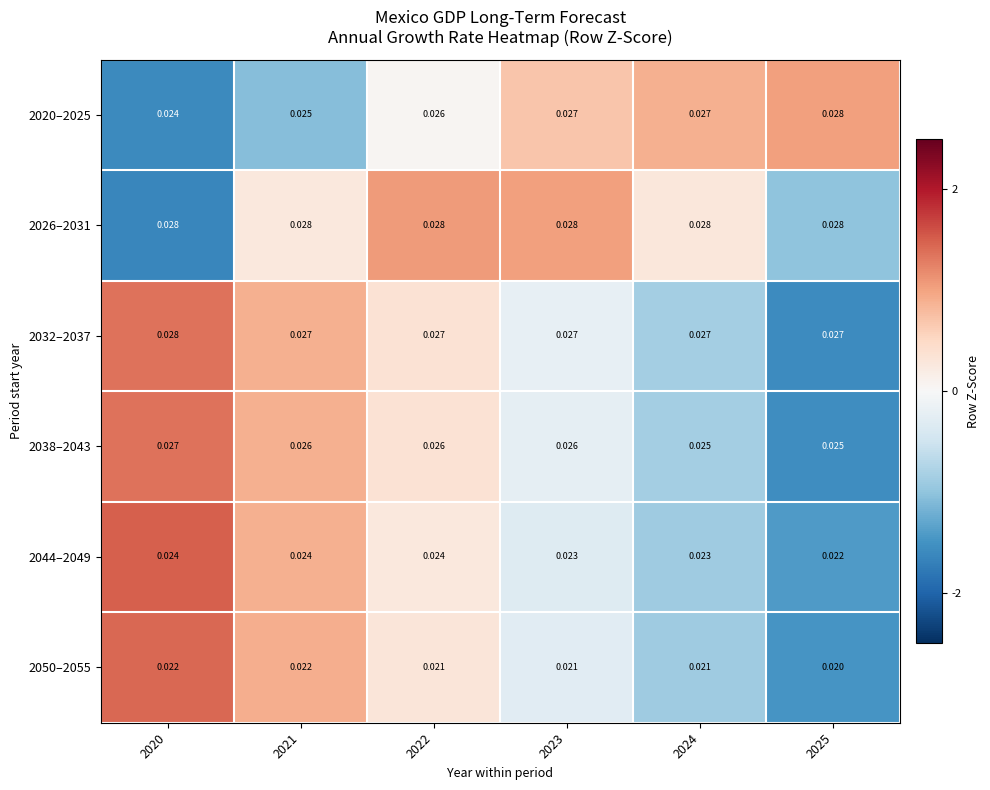

What is the total value across all series at 2024?

0.2